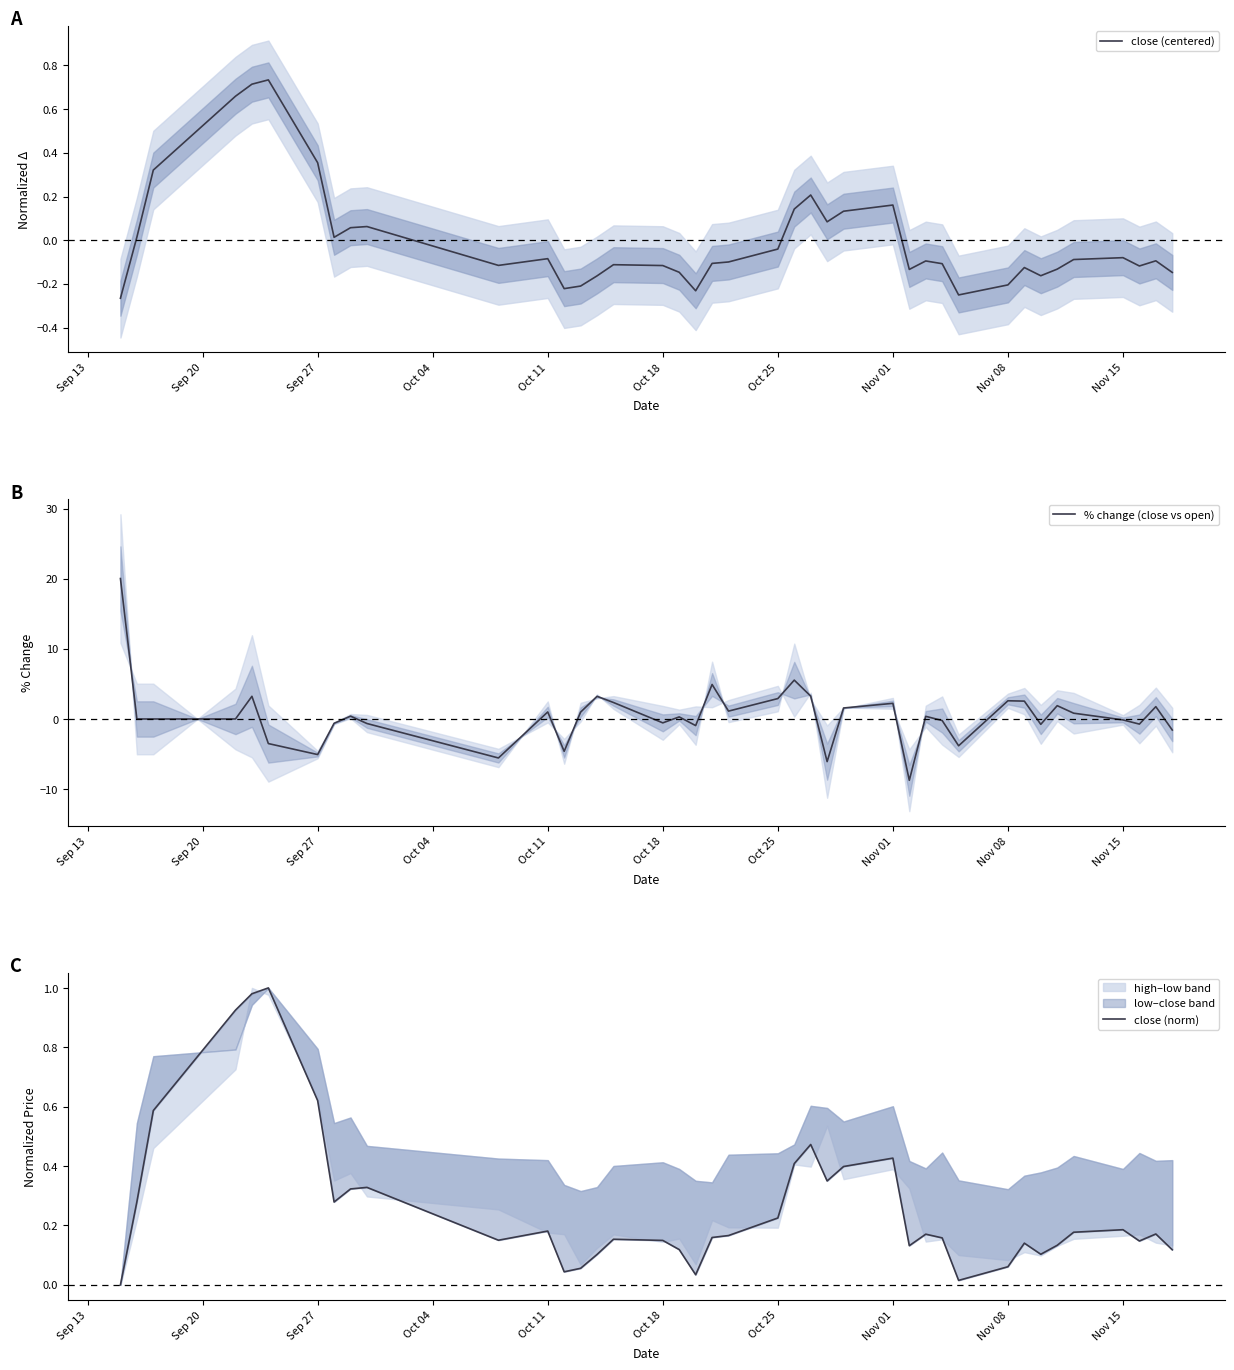

What is the lowest value of the % change (close vs open) series?

-8.7